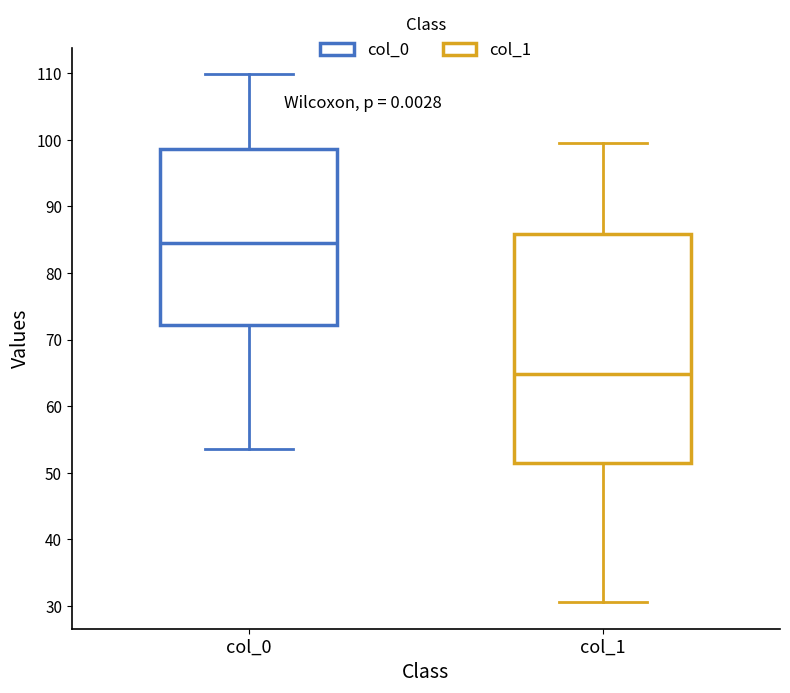

Comparing the boxes themselves (not the whiskers), which one is the tallest?

col_1